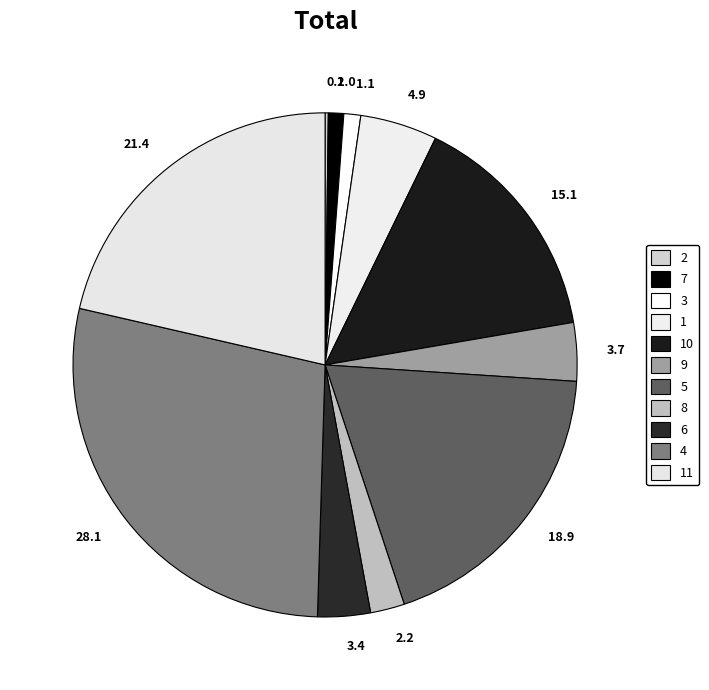

Does 18.9 represent more than half of the total?

No